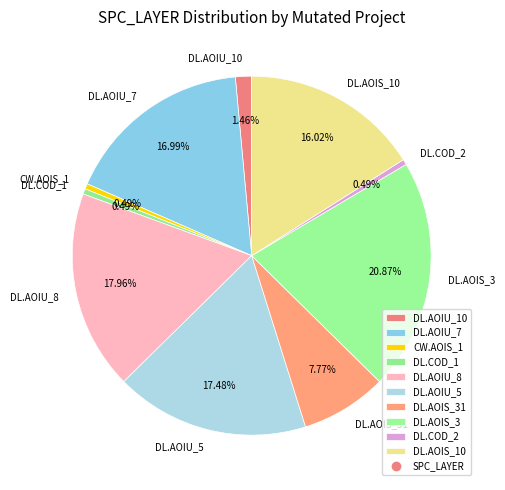

Between DL.COD_1 and DL.AOIU_8, which is larger?

DL.AOIU_8